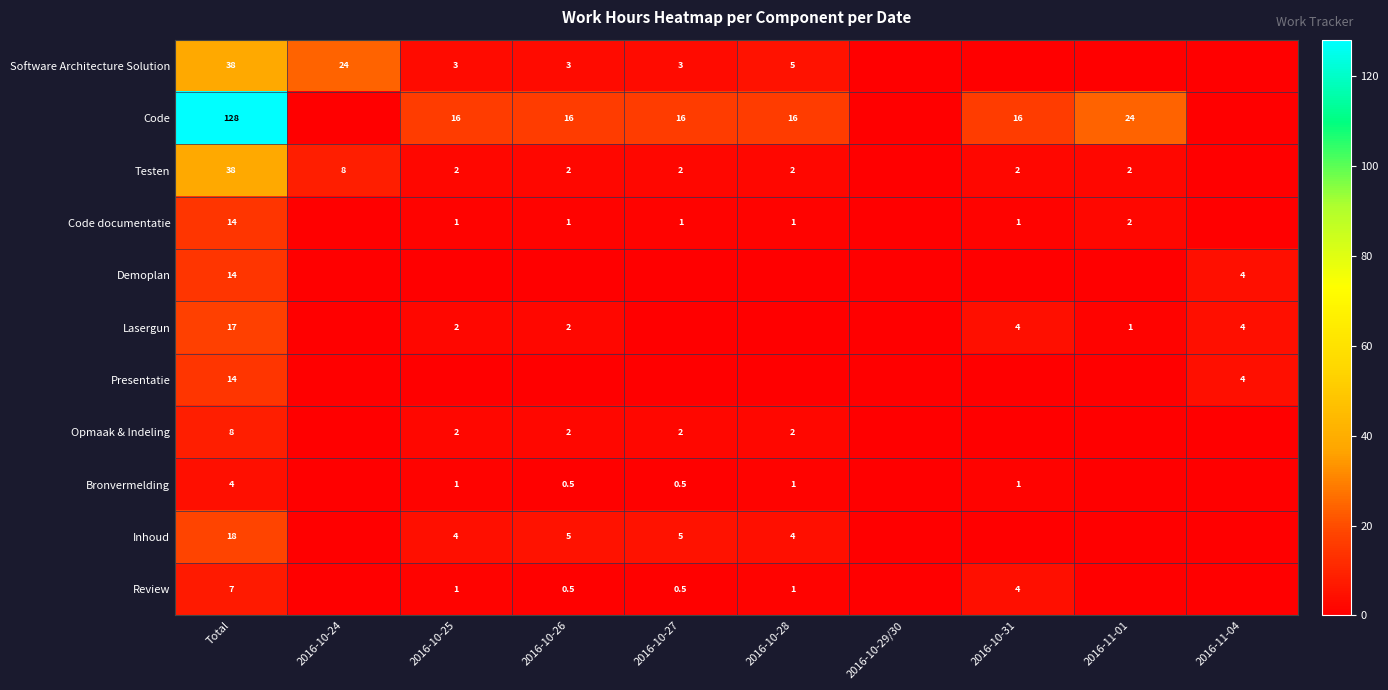

At which category is the sum across all series the highest?

Total